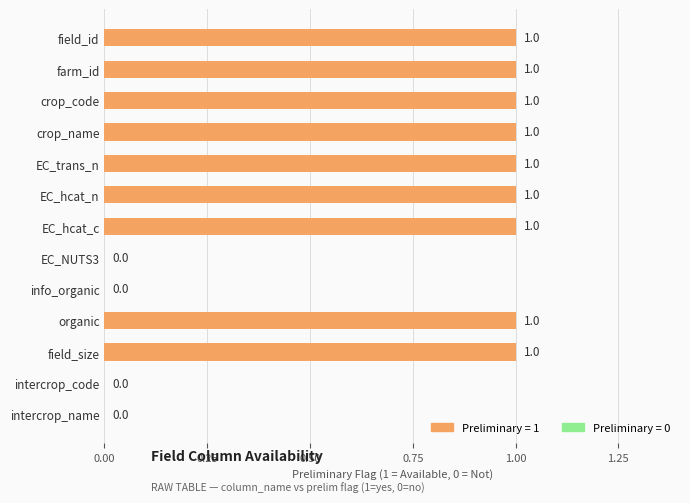

What is the sum of all values?

9